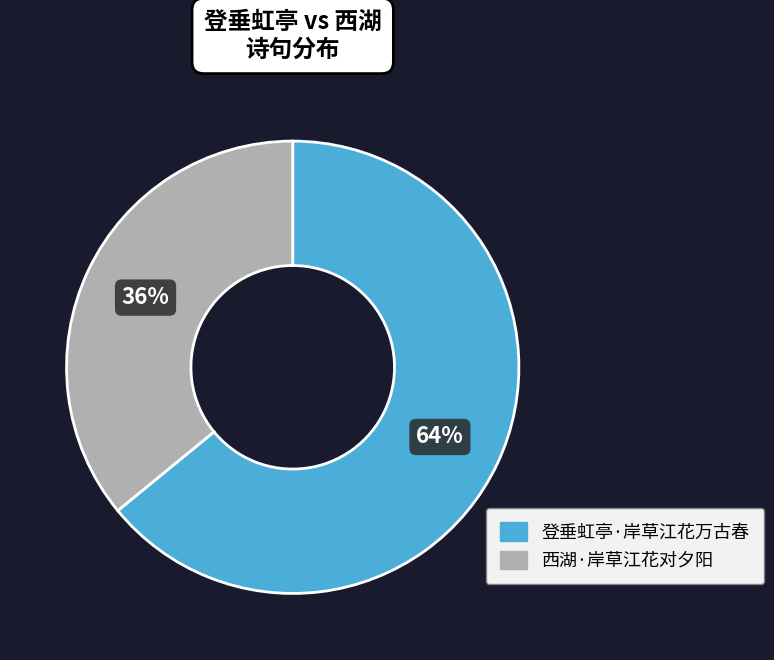

Is it true that 西湖·岸草江花对夕阳 is 36% of the pie?

True